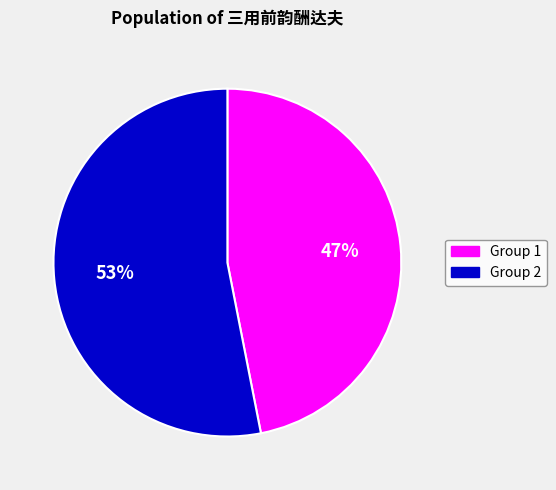

Is there a majority slice in this chart?

Yes